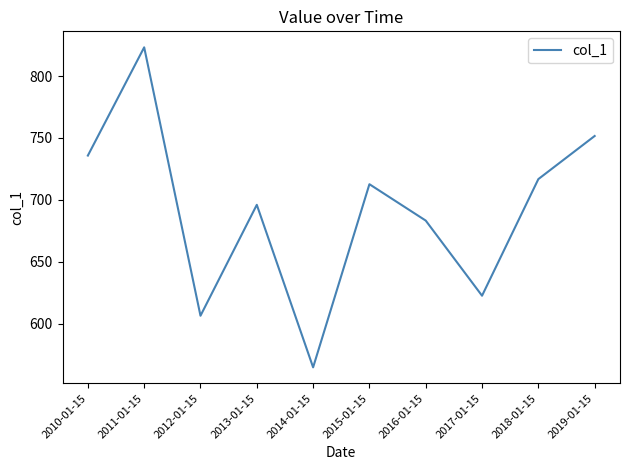

How many distinct data groups are displayed?

1